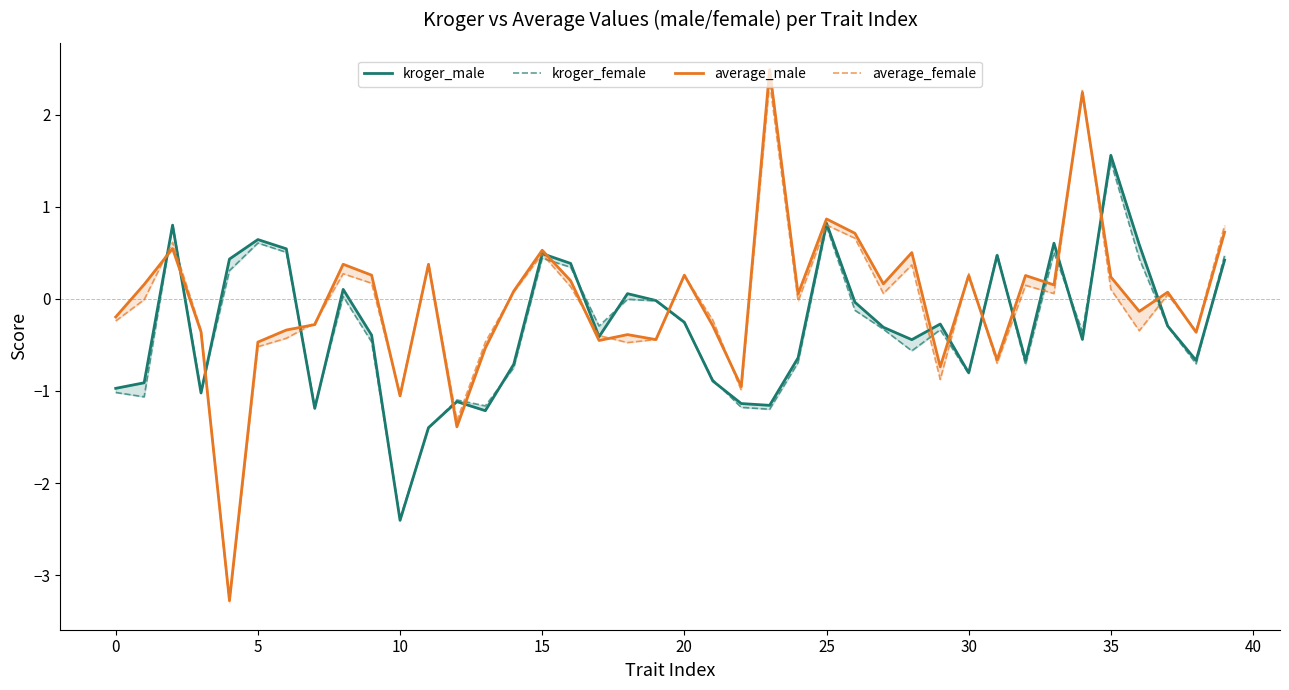

How many times do average_female and average_male cross each other?

17